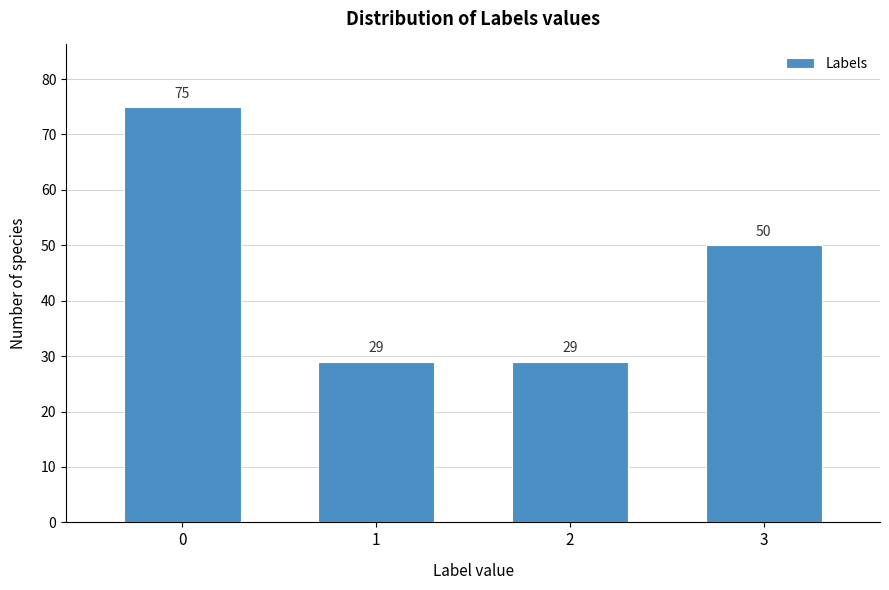

Reading left to right, extract all data points from this chart.

75	29	29	50